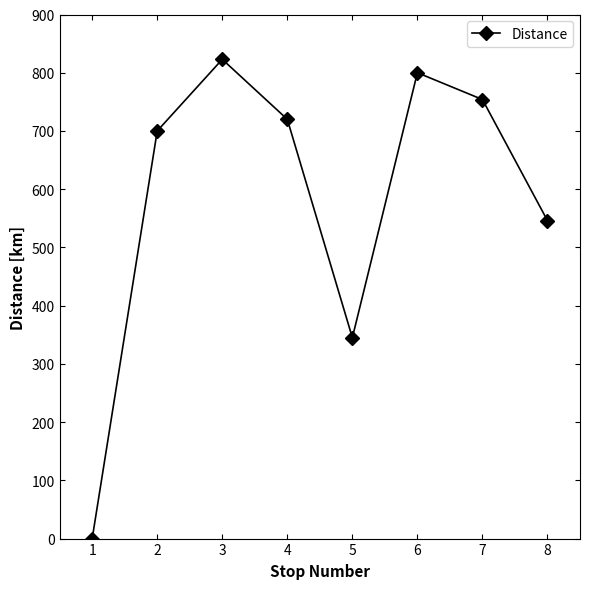

Reading left to right, what are all the values shown in this chart?

1=0	2=700	3=823	4=720	5=345	6=800	7=754	8=546